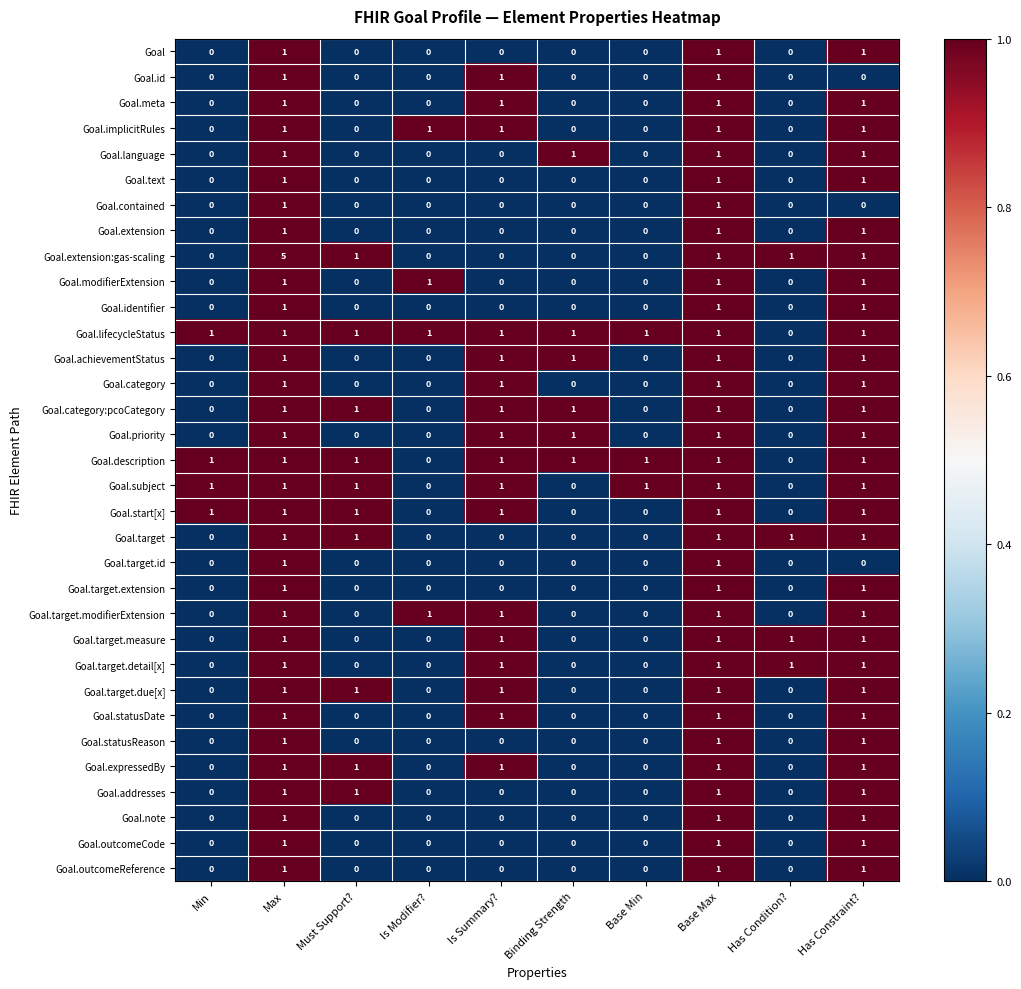

The Goal.statusReason series shows 1 at Max. True or false?

True